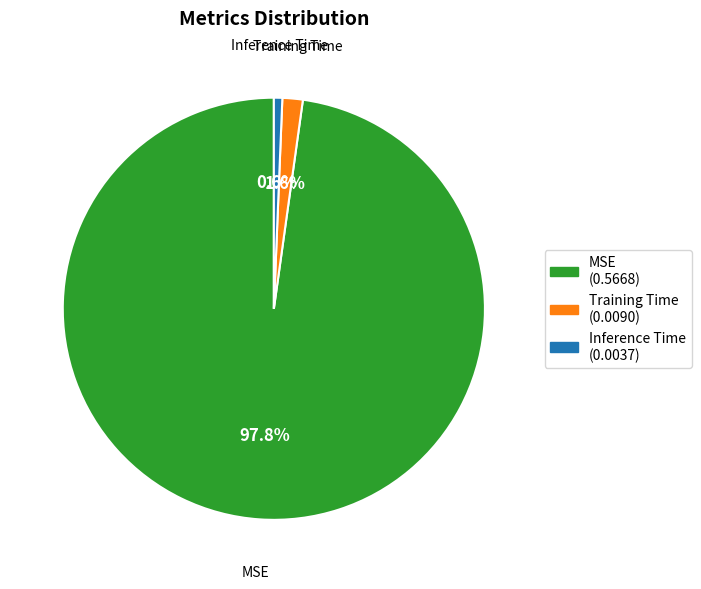

Is it true that Training Time is 16% of the pie?

False